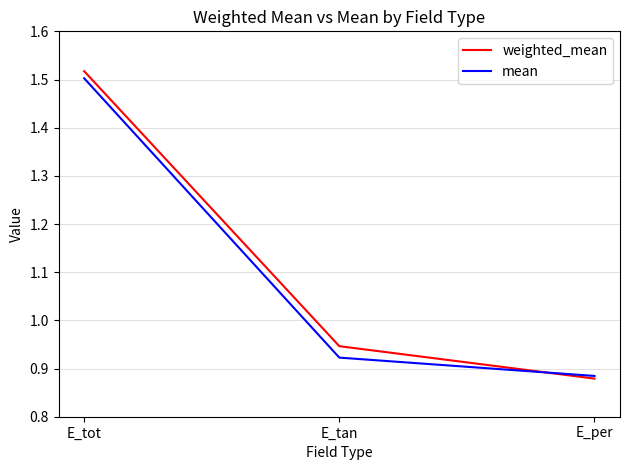

The value of weighted_mean at E_tan is 1.2. True or false?

False